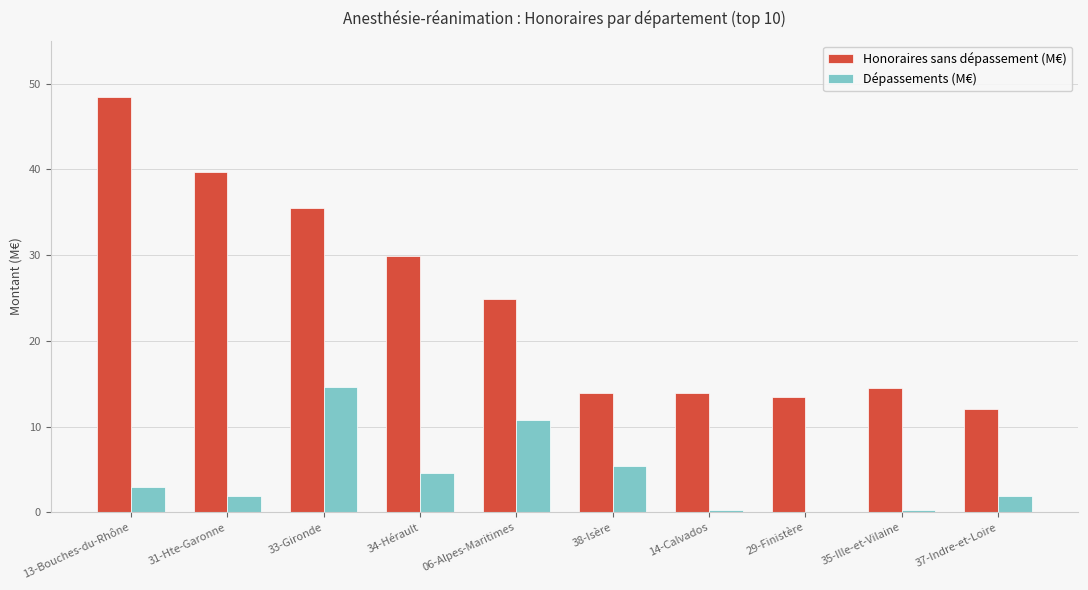

The Dépassements (M€) series shows 14.6 at 33-Gironde. True or false?

True